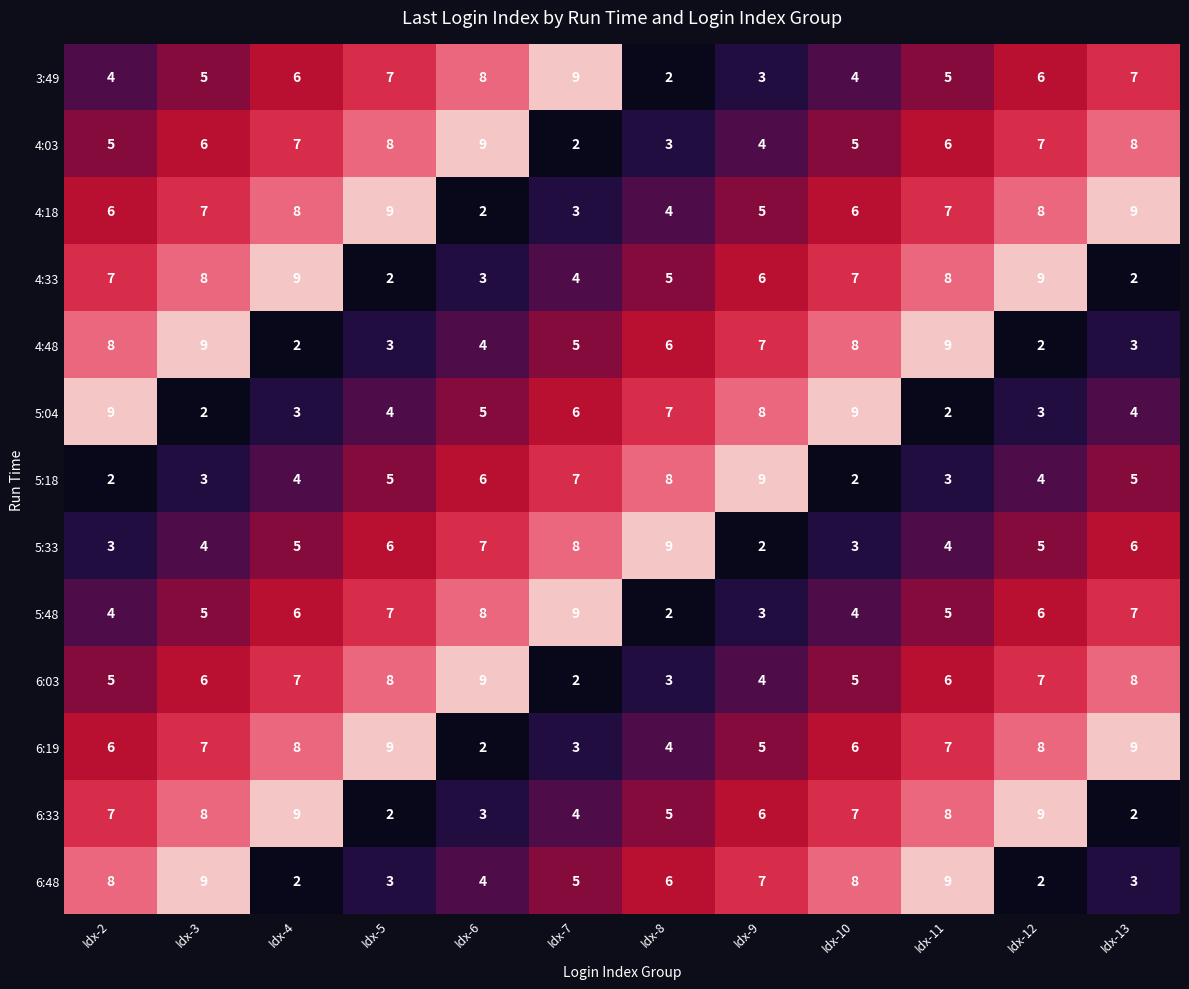

The 4:18 series shows 4 at Idx-8. True or false?

True